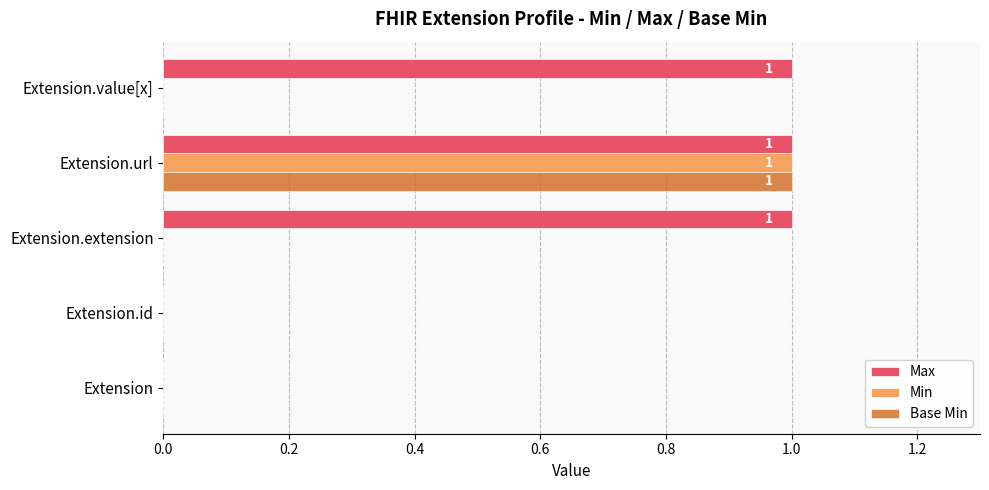

Between Extension.id and Extension.value[x], which series saw the biggest shift?

Max